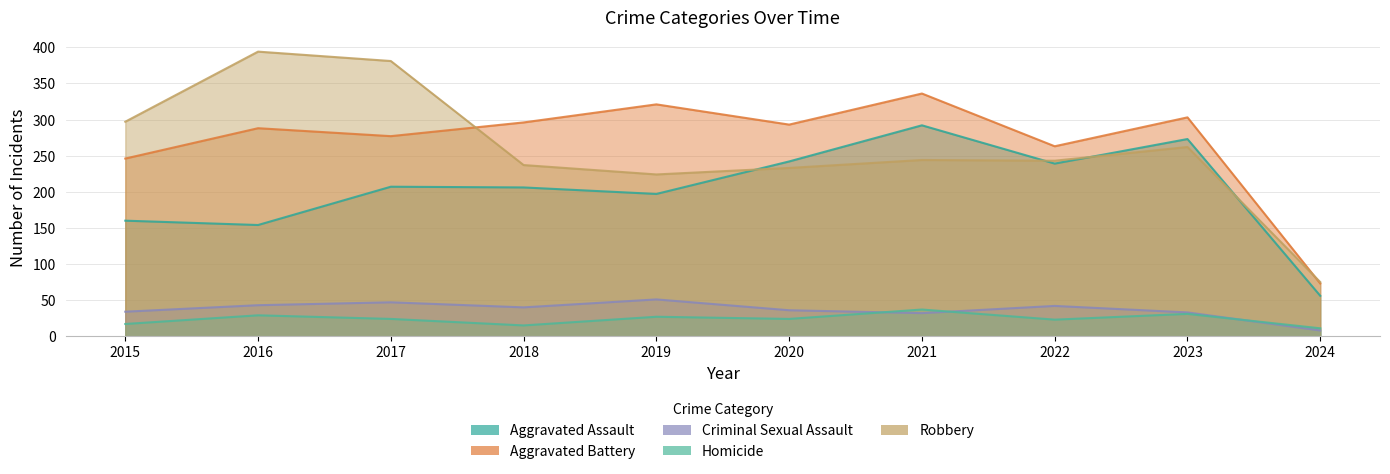

At how many categories does at least one series exceed 372?

2